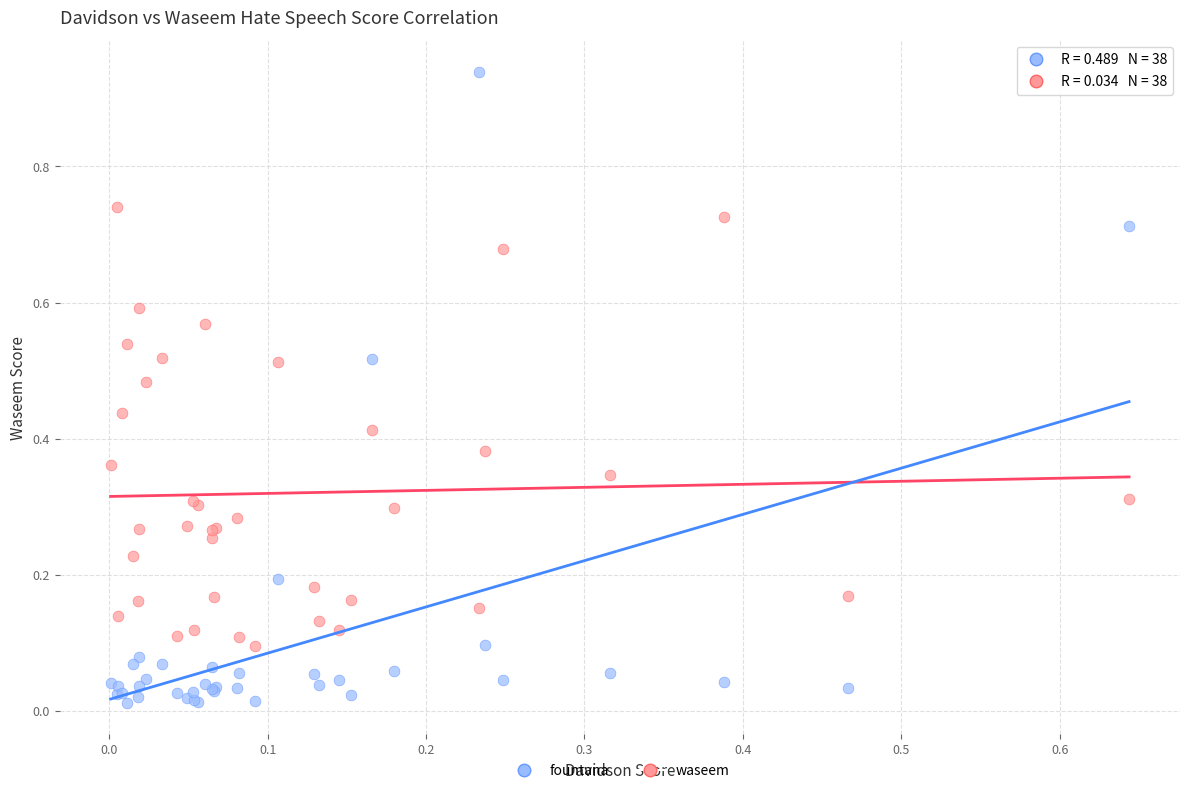

Which series has the widest spread of Y values?

fountana